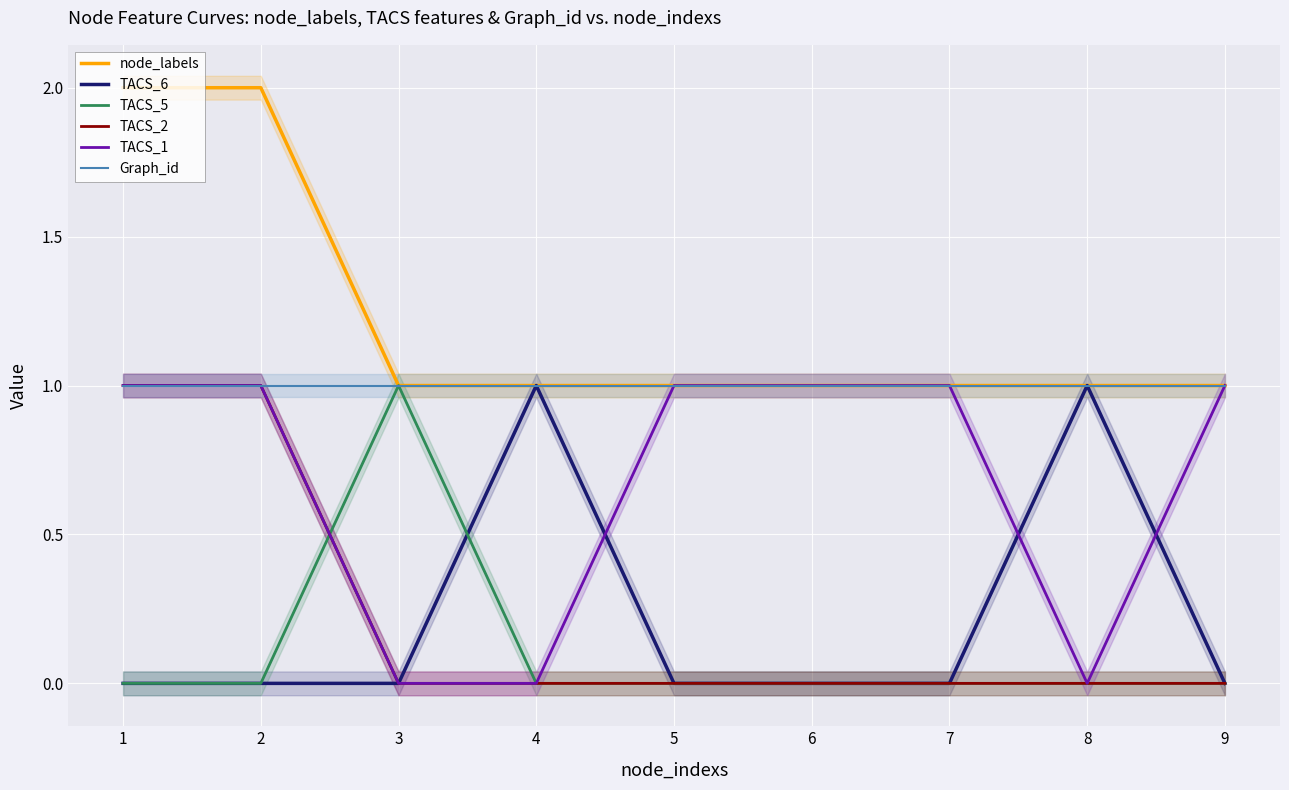

At how many categories does at least one series exceed 1?

2